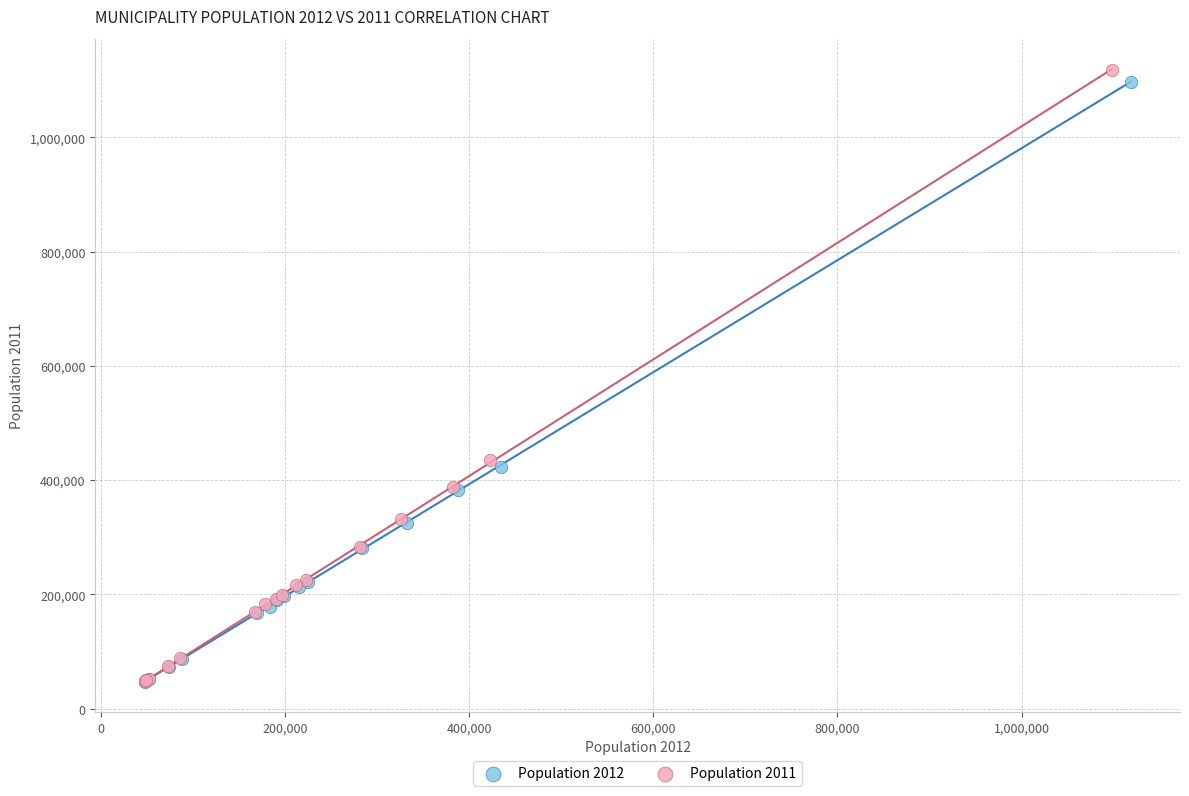

Which series has the widest spread of Y values?

Population 2011